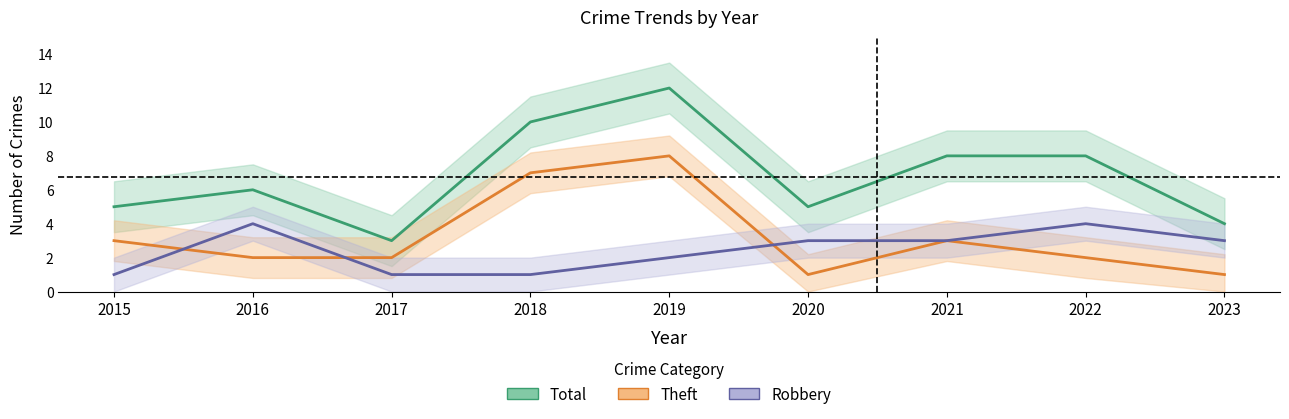

What is the average value of the Robbery series?

2